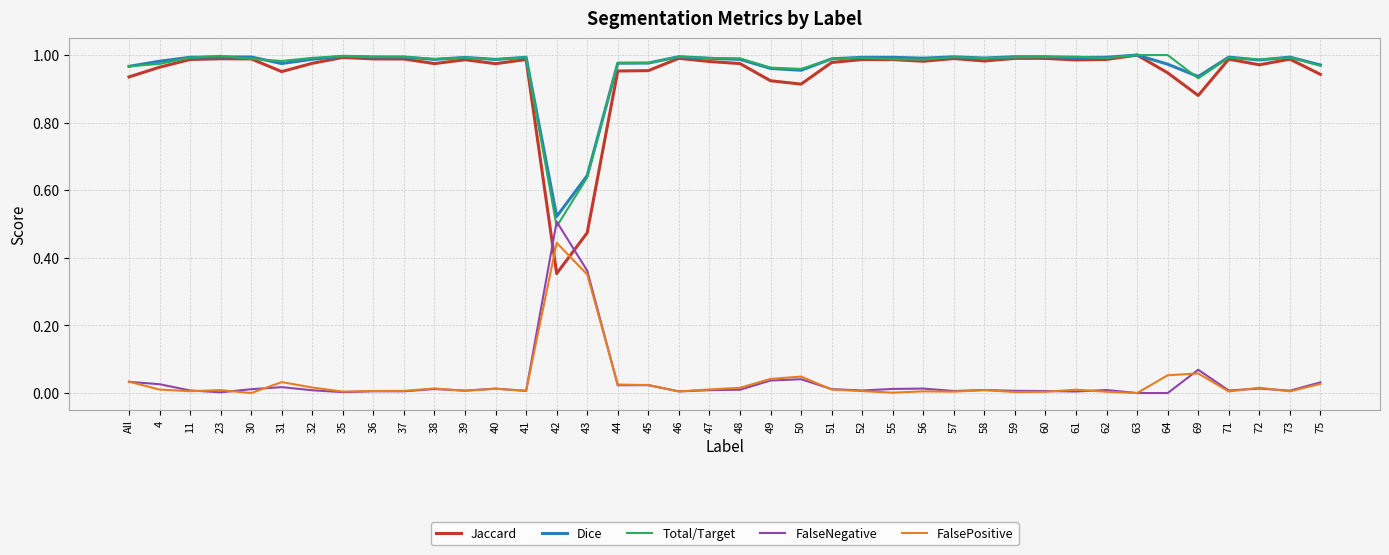

Is the value of Jaccard at 23 greater than the value of FalsePositive at 56?

Yes